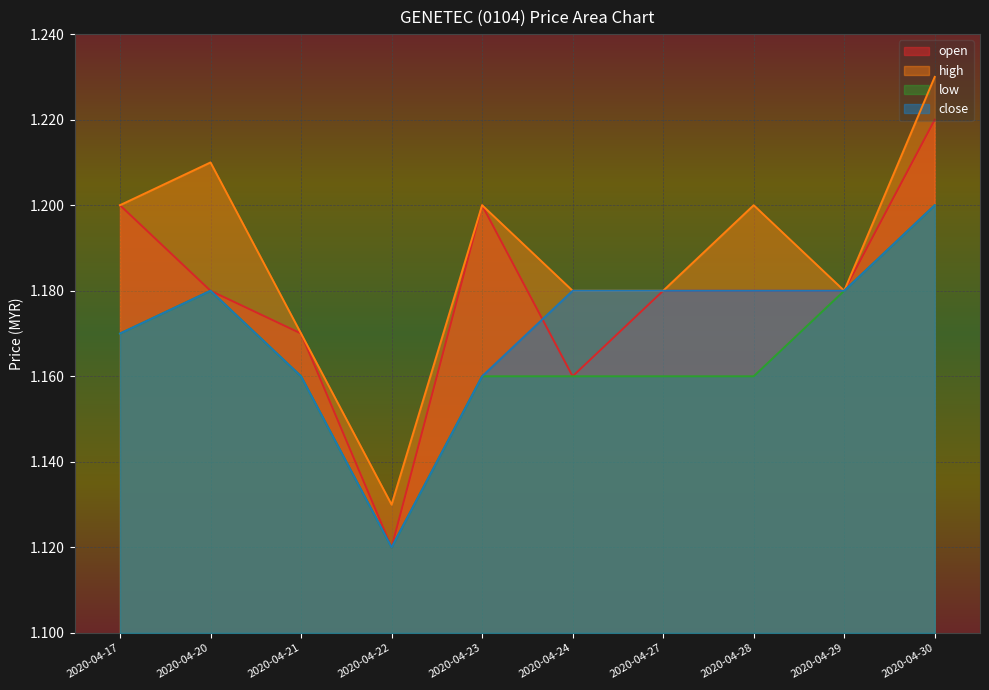

How many interior local peaks does the open series have?

1